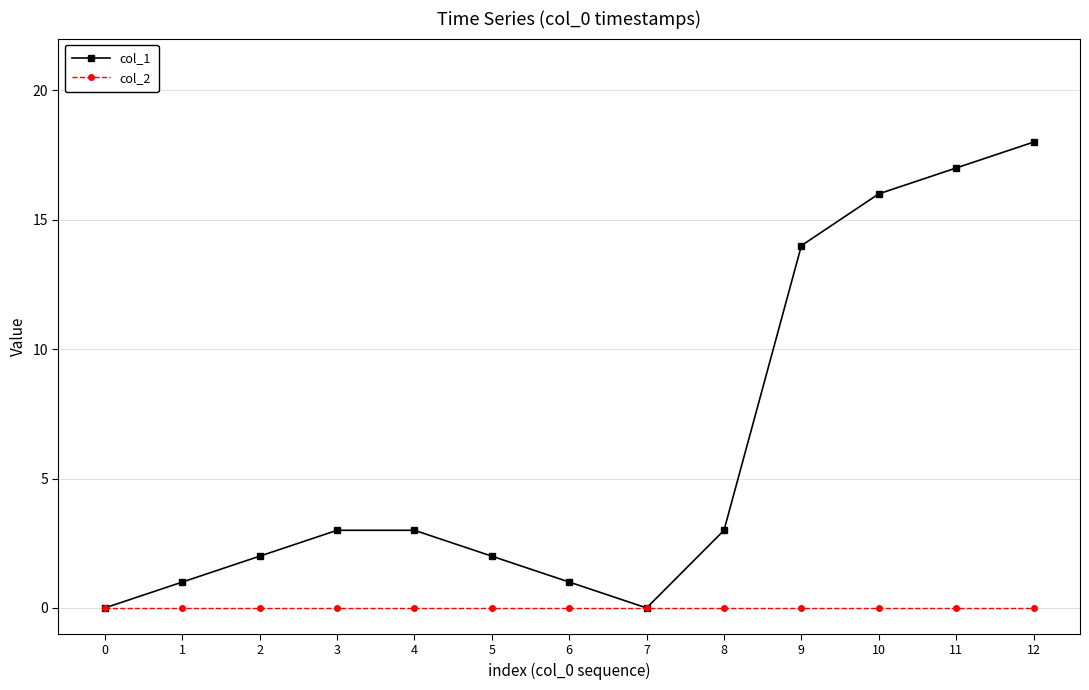

Does the chart display data point markers on the line(s)?

Yes